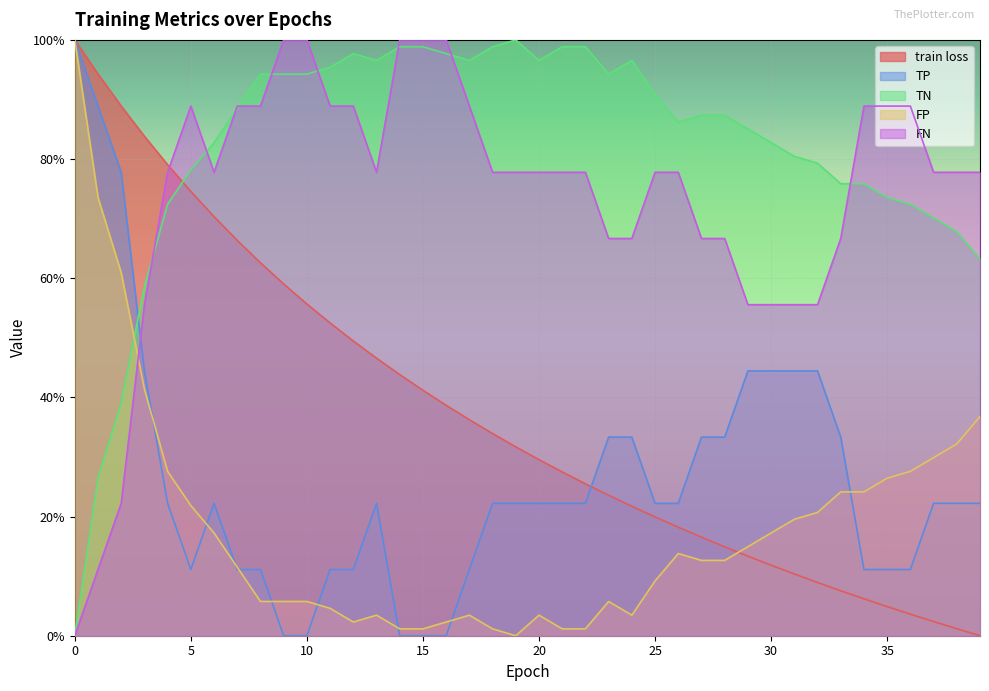

True or false: train loss and FN intersect in this chart.

True